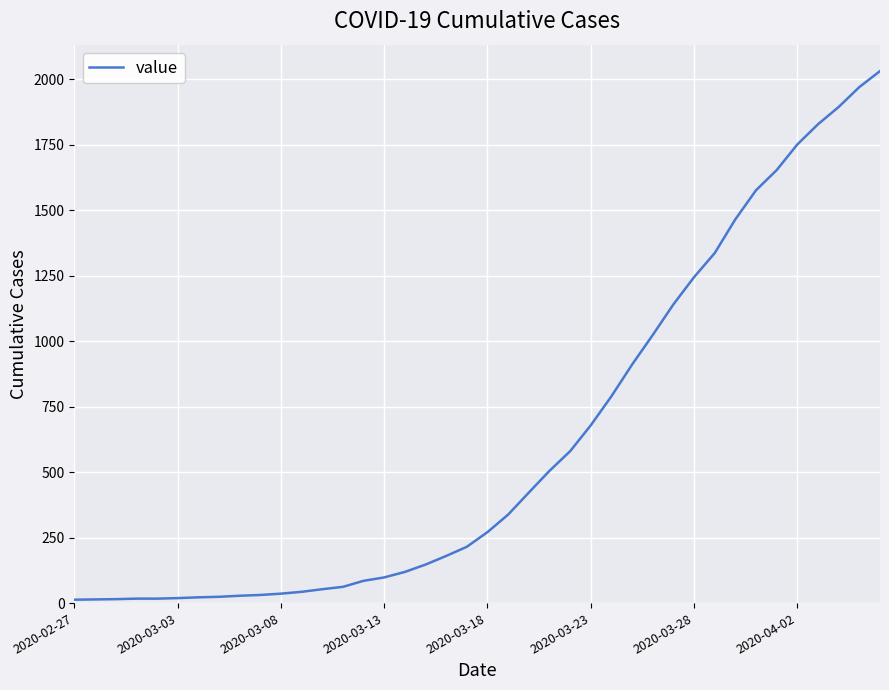

What is the greatest value displayed?

2032